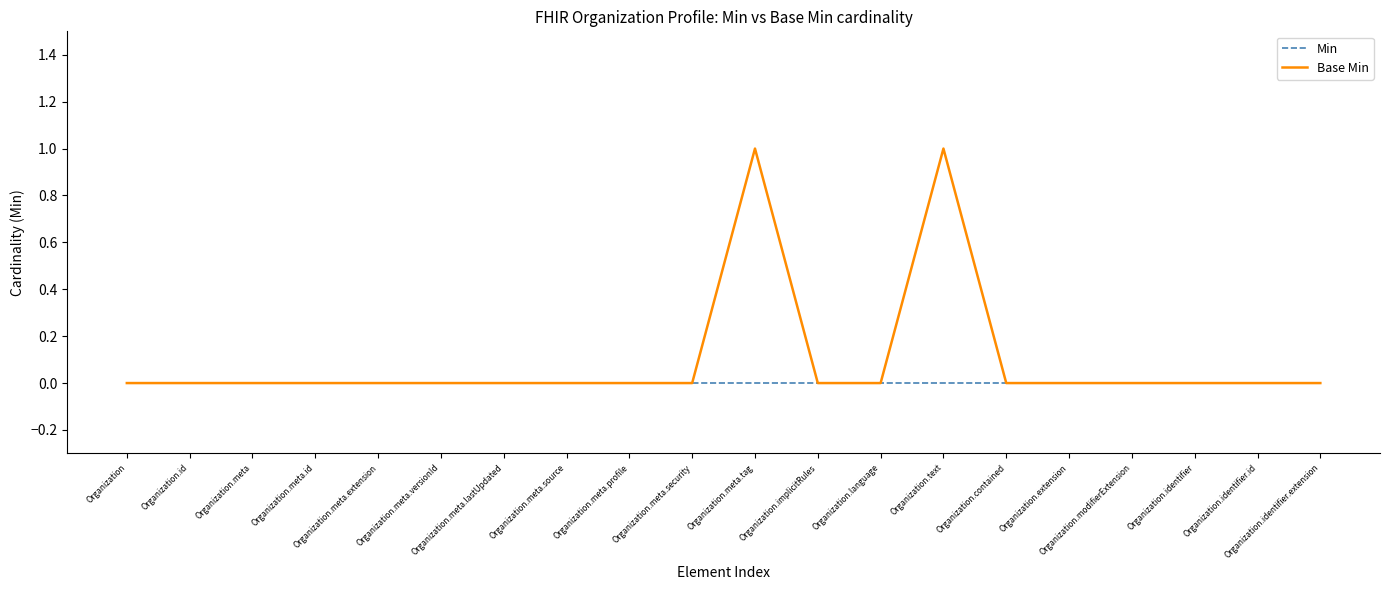

List the series in order of their peak value, lowest first.

Min, Base Min